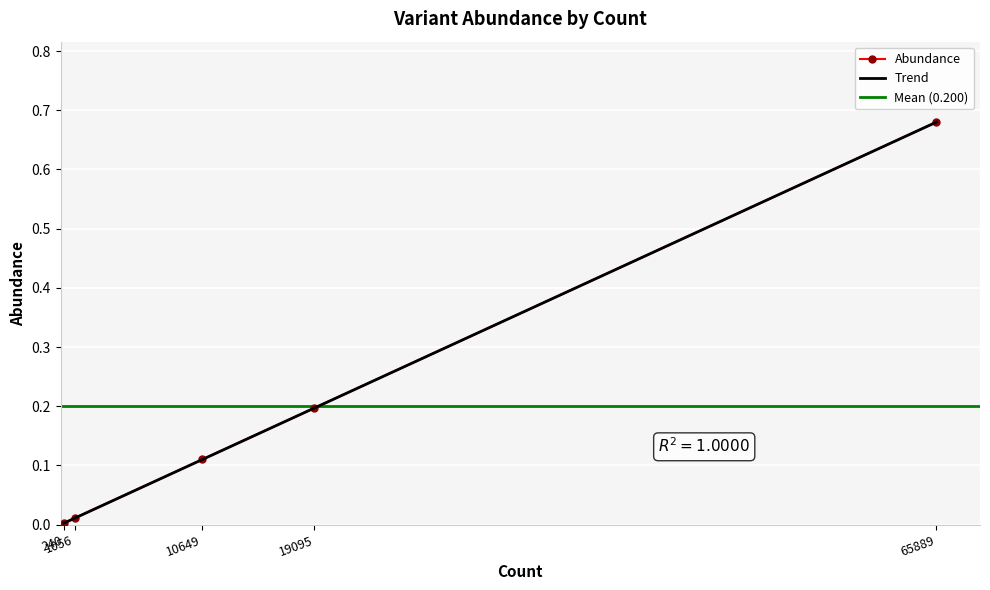

Reading left to right, what are all the values shown in this chart?

65889=0.7	19095=0.2	10649=0.1	1056=0.0	240=0.0